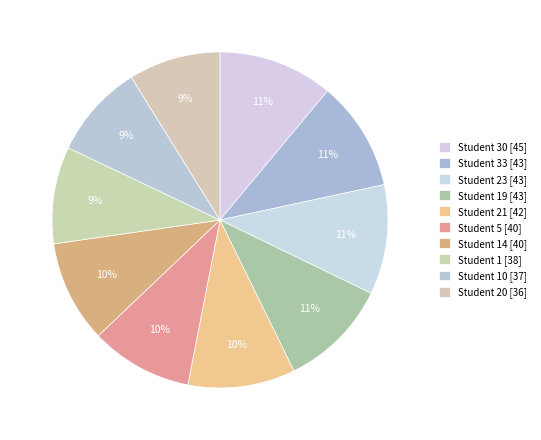

How many segments does this pie chart have?

10